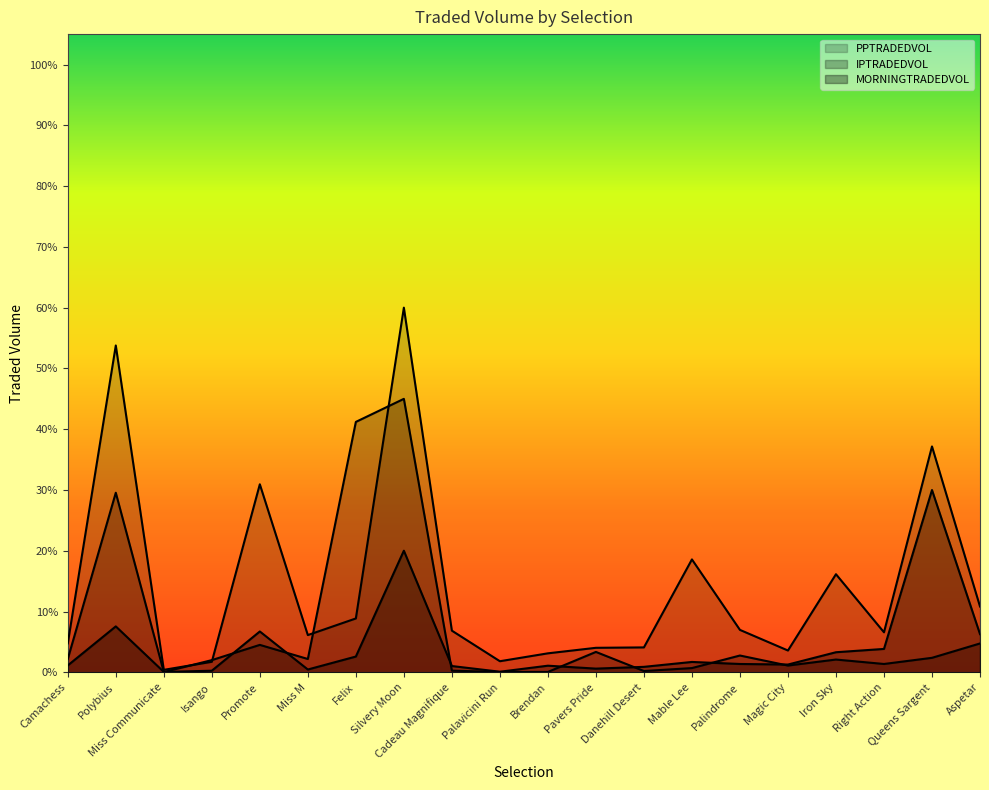

Which has a higher value, Isango or Pavers Pride?

Pavers Pride